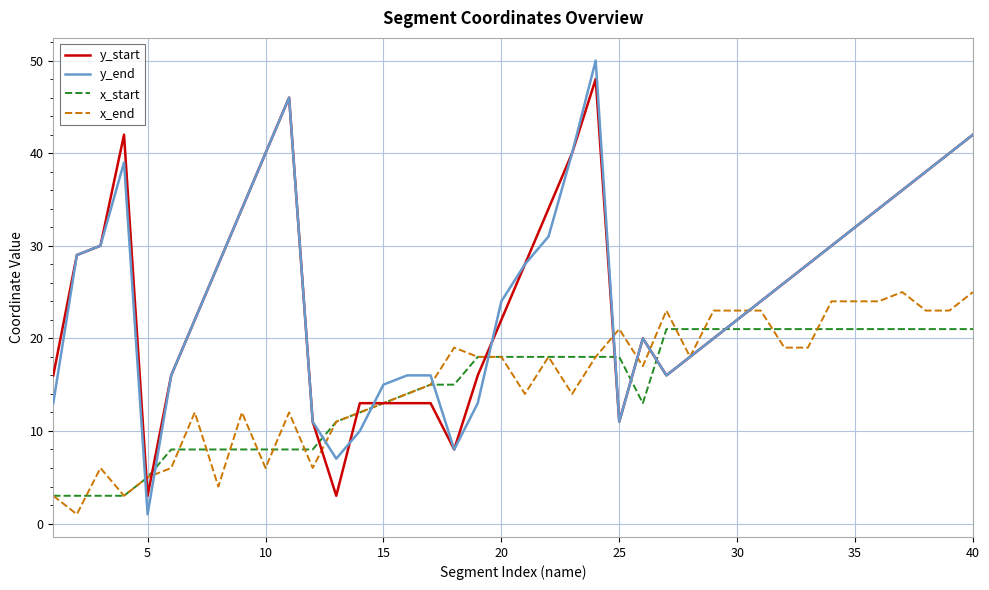

How many times do x_start and y_end cross each other?

10